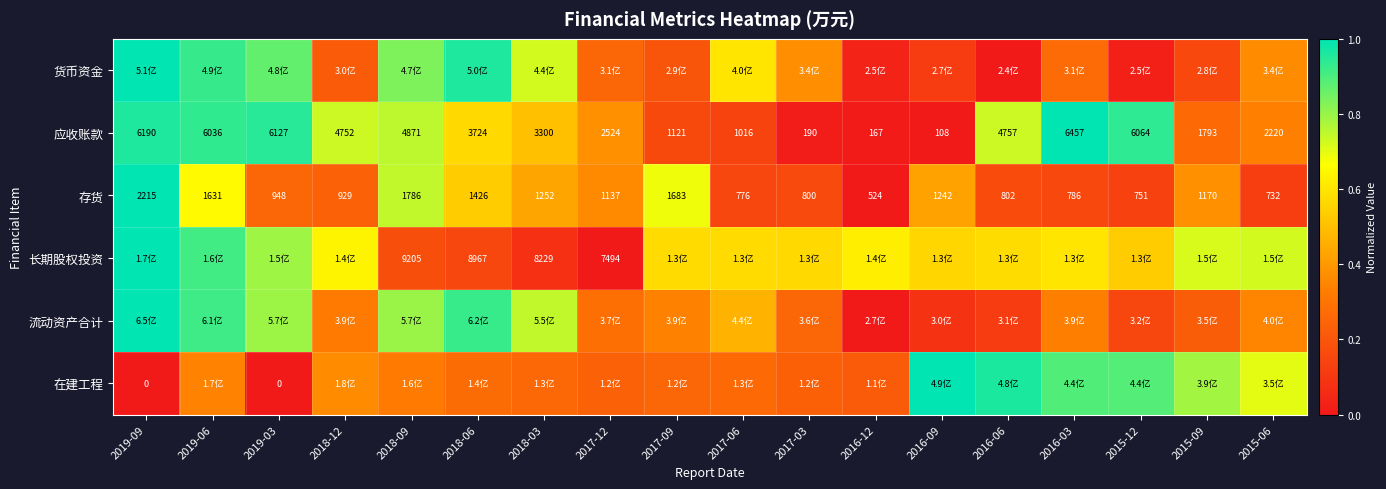

At which label is 货币资金 closest to 0?

2016-06